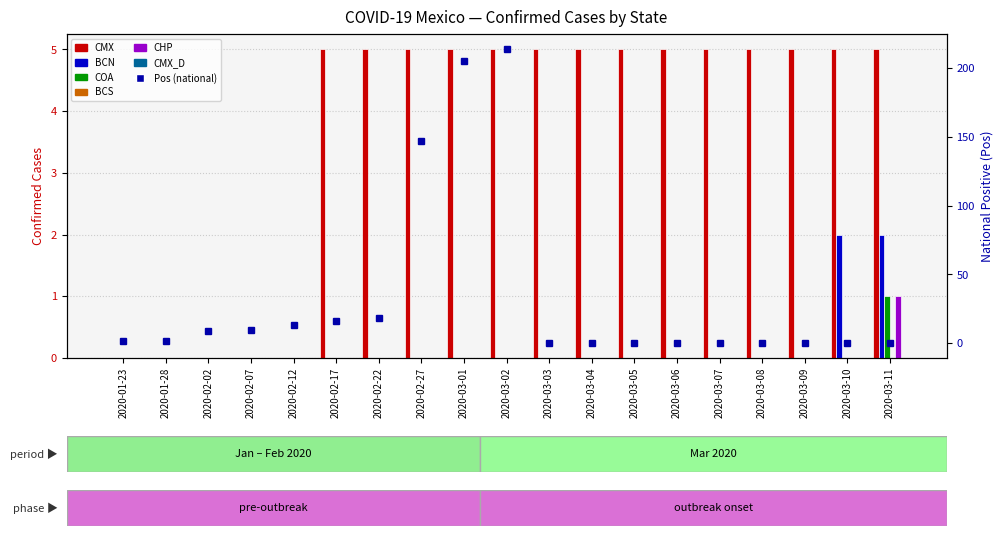

What is the label of the 6th bar from the left?

2020-02-17